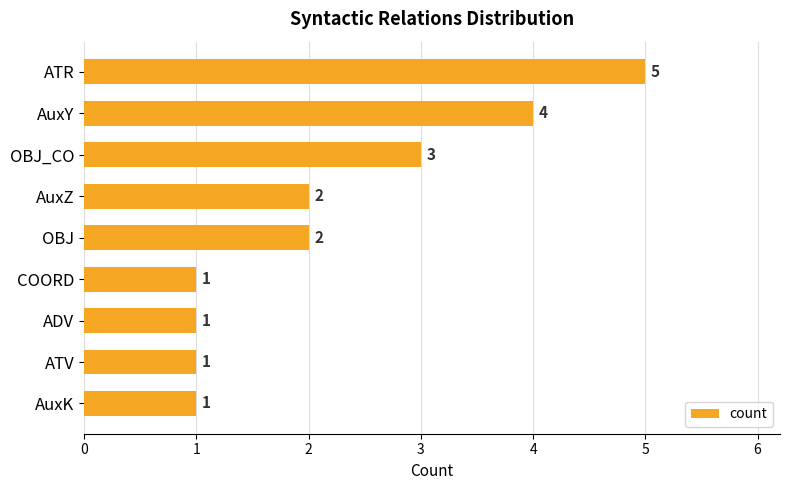

True or false: the data shows 0 at AuxK.

False